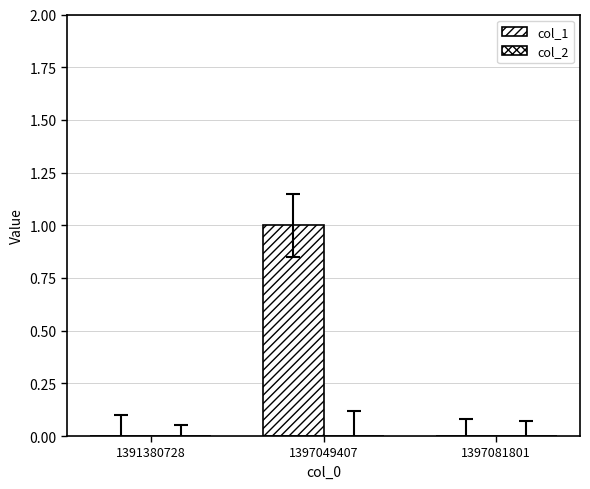

Are the bars horizontal?

No